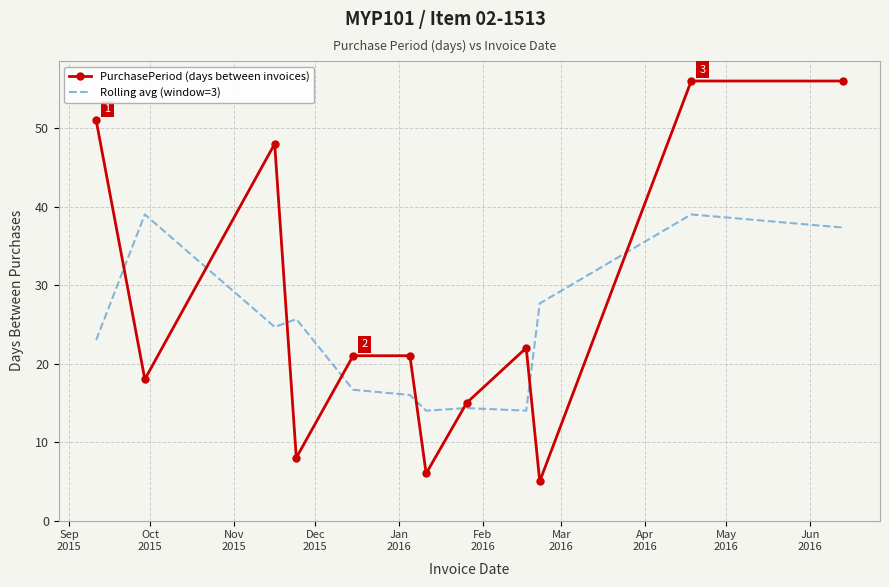

Which series has the largest range (max minus min)?

PurchasePeriod (days between invoices)